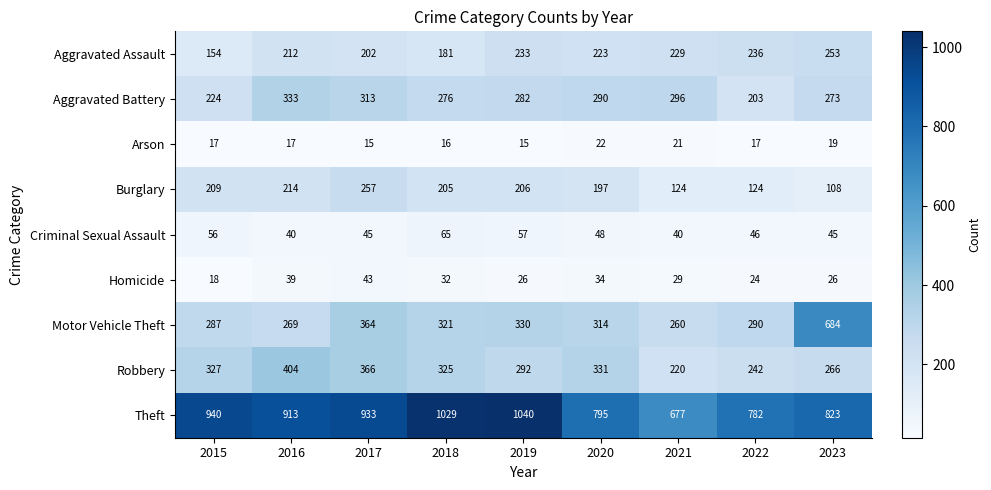

True or false: Aggravated Battery has a value of 512 at 2021.

False